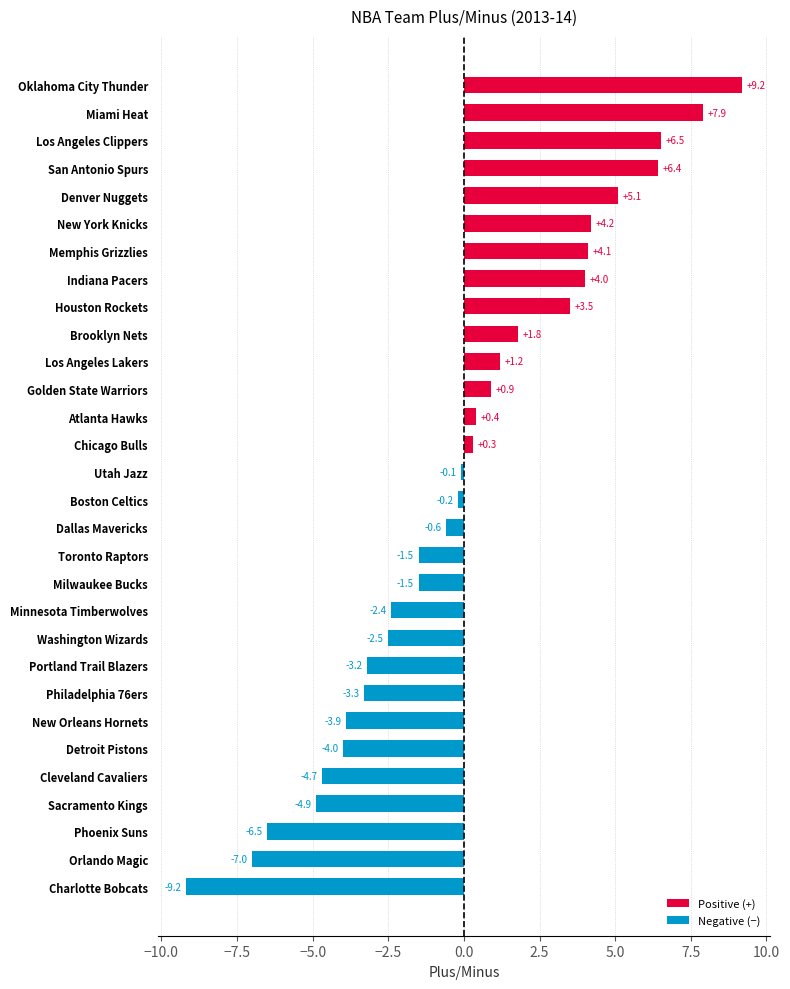

Are the bars grouped side by side (vs. stacked)?

No